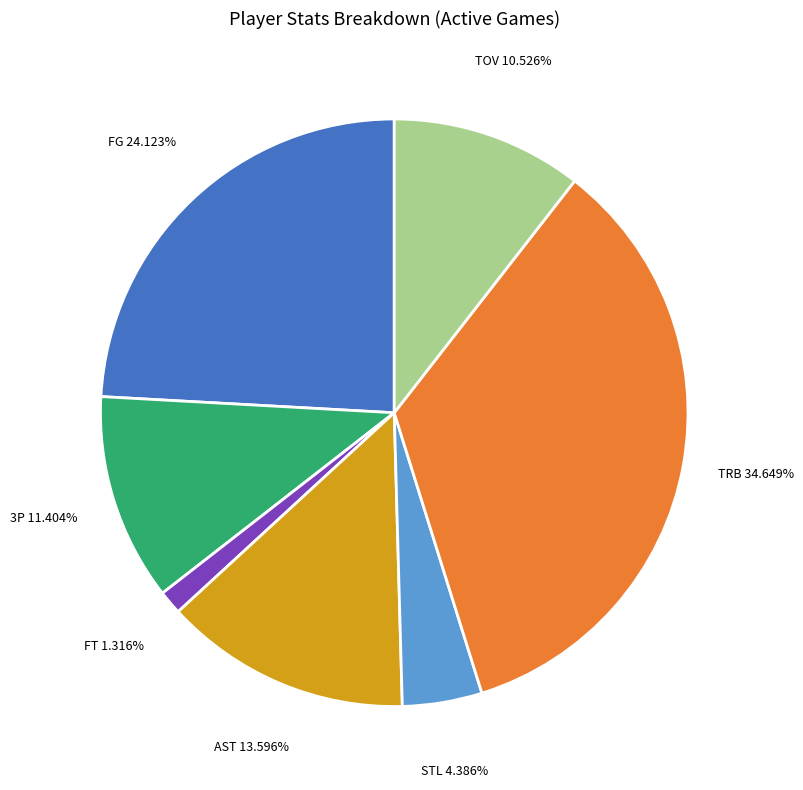

To the nearest percent, what is the difference between the largest and smallest slice percentages?

33%